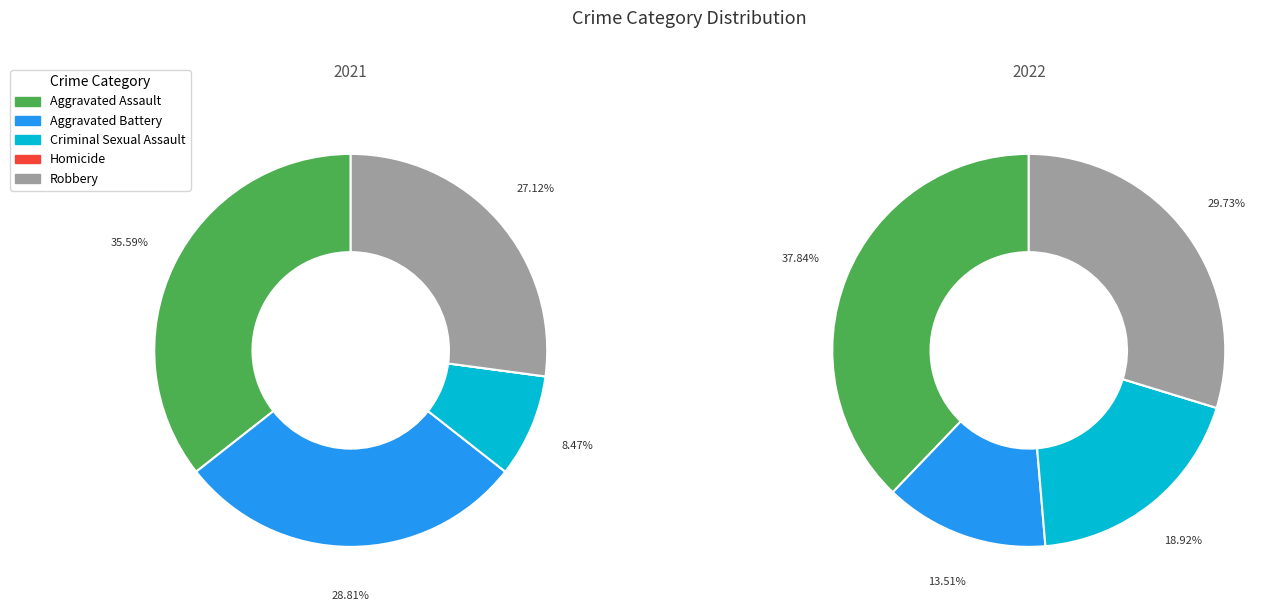

Which slice is the largest?

Aggravated Assault